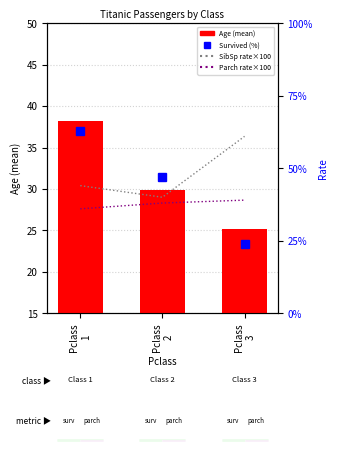

Does the chart contain any negative values?

No